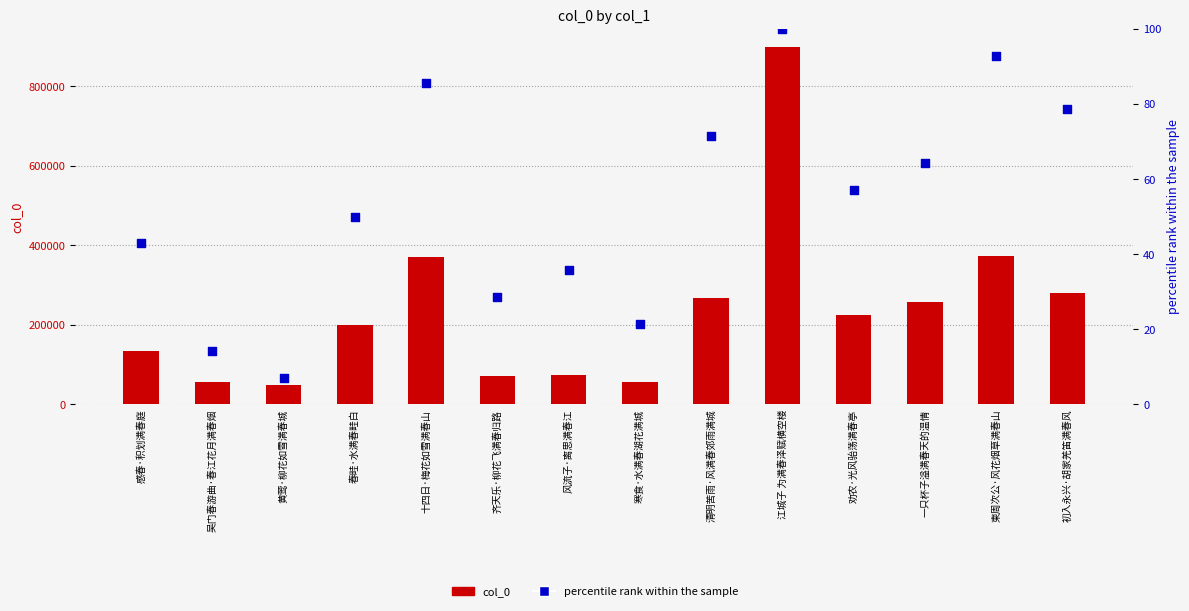

At how many categories does at least one series exceed 269974?

4